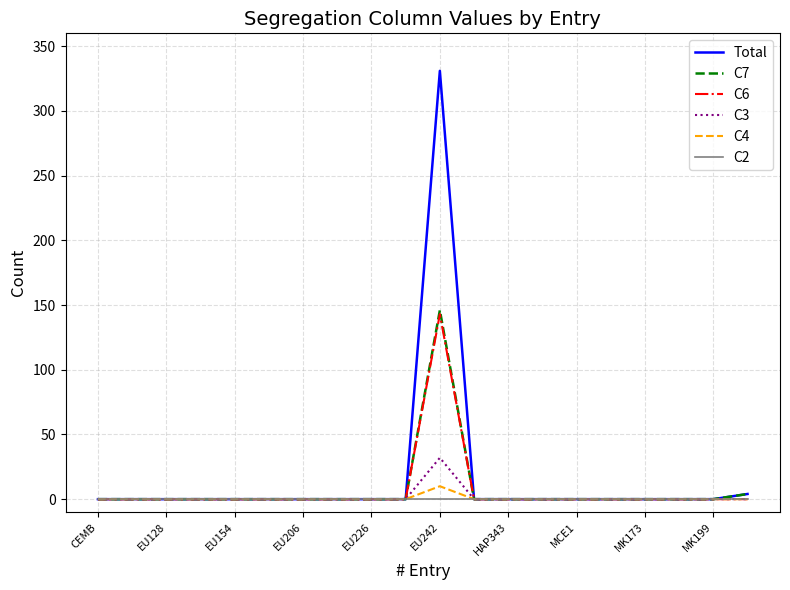

Which series has the largest range (max minus min)?

Total